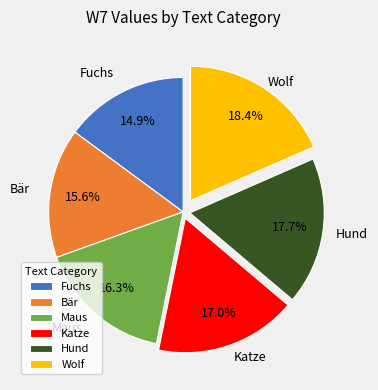

Is there any slice that represents more than half of the pie?

No